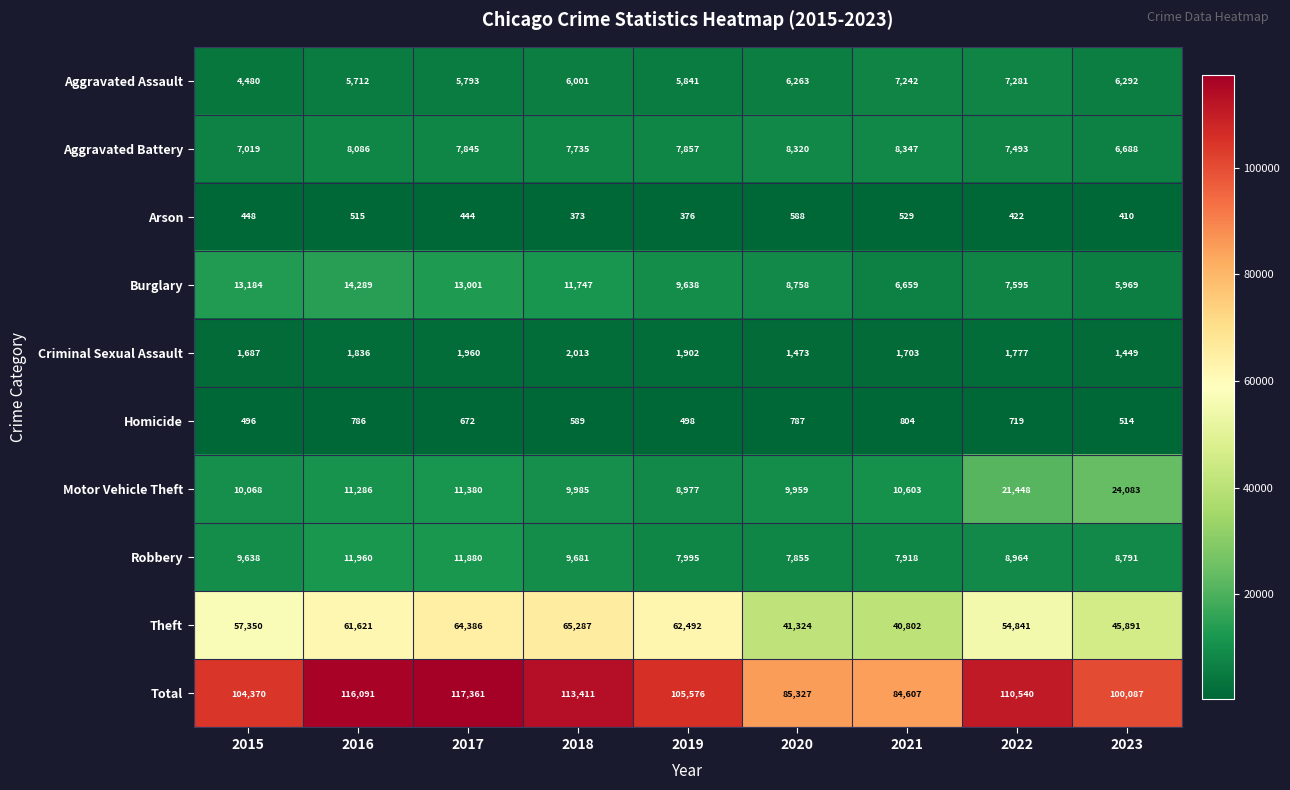

Which label corresponds to the largest value in the chart?

2017